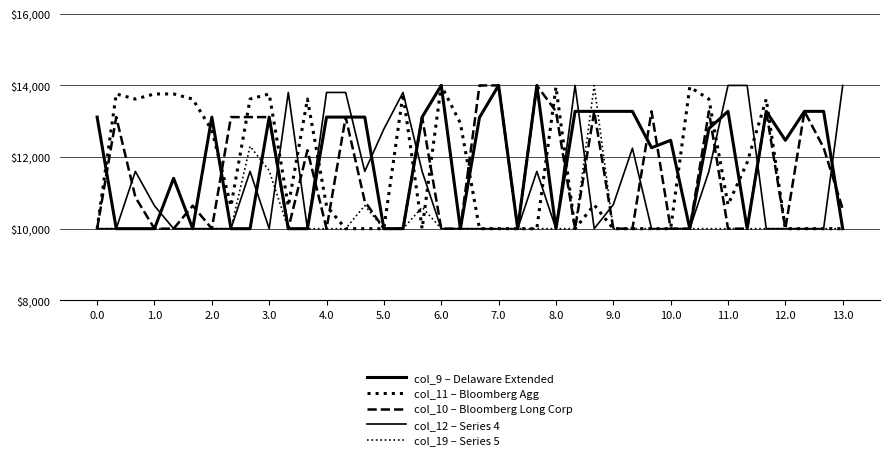

After their last crossing, which series has the higher values: col_19 – Series 5 or col_12 – Series 4?

col_12 – Series 4